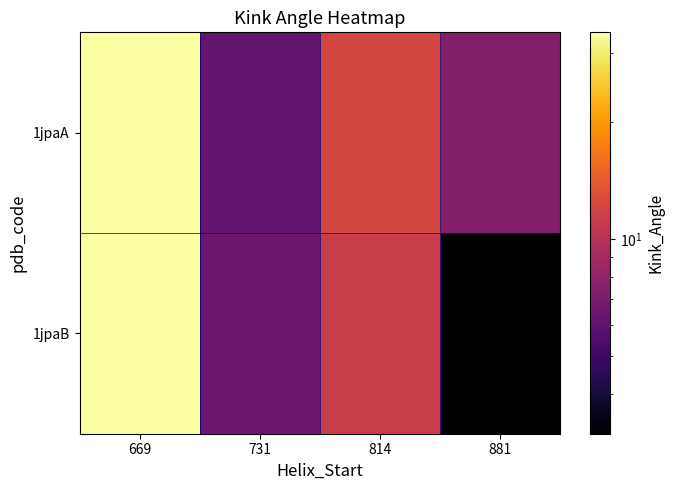

Which series has the largest total across all categories?

1jpaA